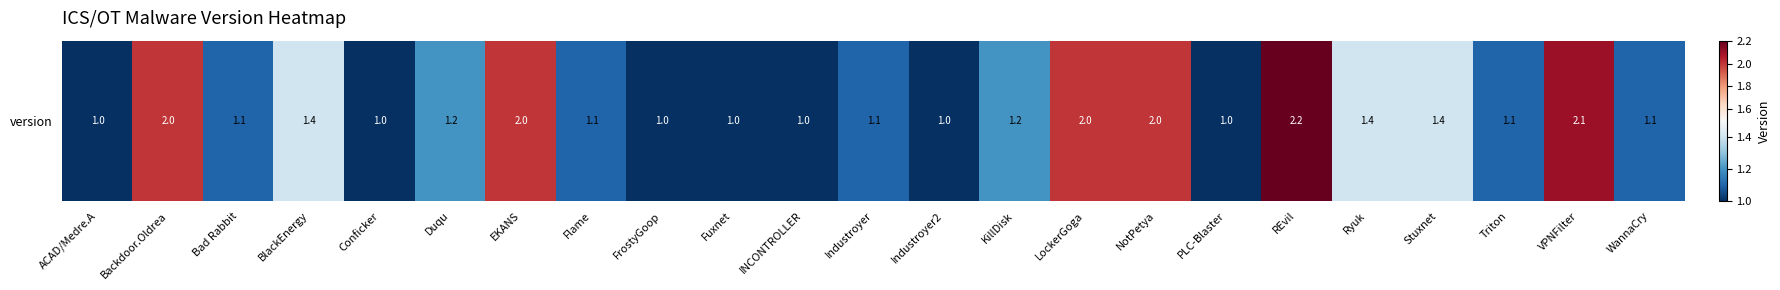

Rank the categories by value from highest to lowest.

REvil, VPNFilter, Backdoor.Oldrea, EKANS, LockerGoga, NotPetya, BlackEnergy, Ryuk, Stuxnet, Duqu, KillDisk, Bad Rabbit, Flame, Industroyer, Triton, WannaCry, ACAD/Medre.A, Conficker, FrostyGoop, Fuxnet, INCONTROLLER, Industroyer2, PLC-Blaster